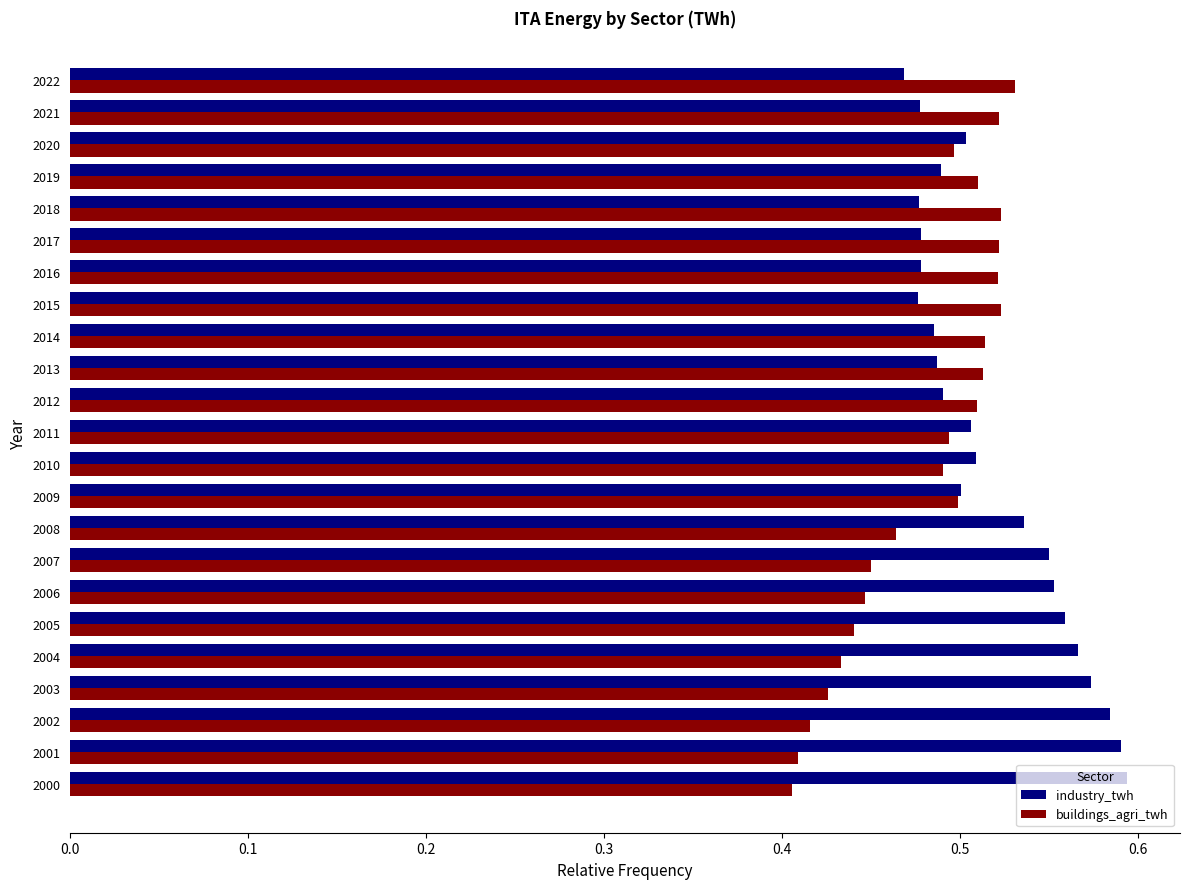

Which series has the largest total across all categories?

industry_twh